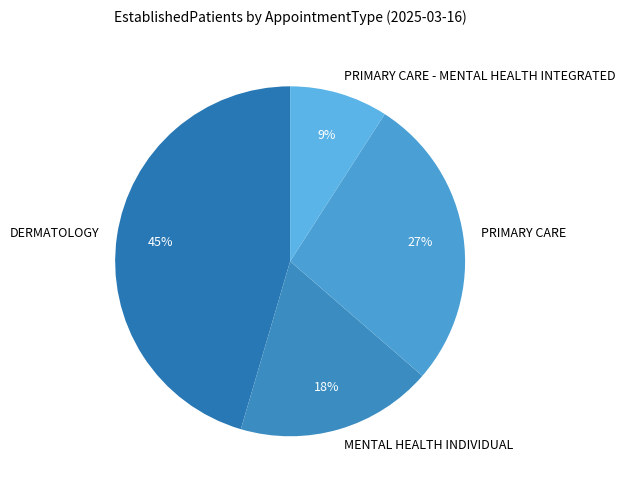

Between MENTAL HEALTH INDIVIDUAL and PRIMARY CARE, which is larger?

PRIMARY CARE